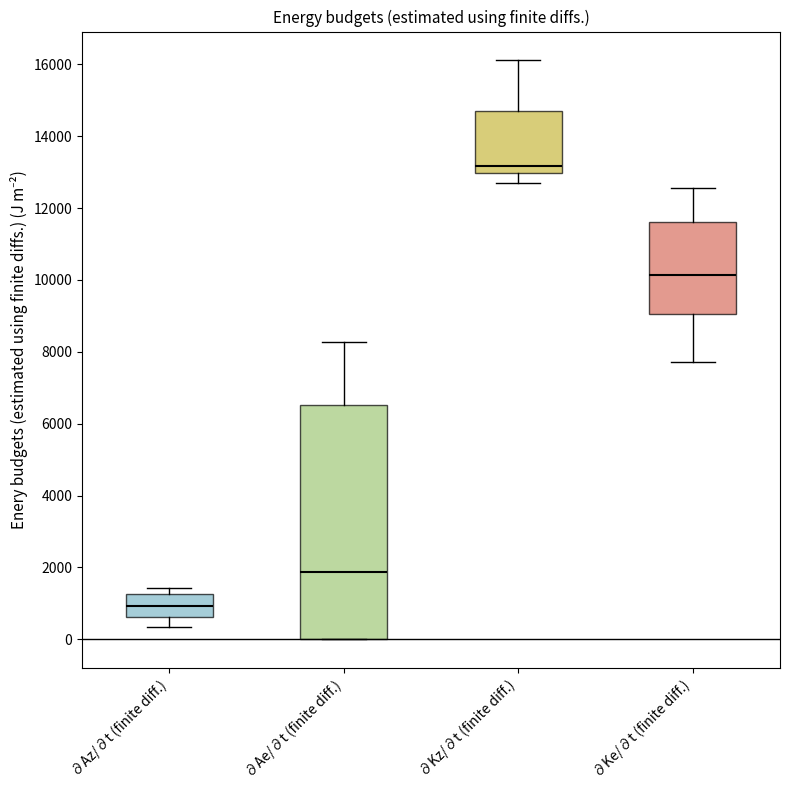

Reading left to right, transcribe this box plot: for each box, give where its median line is, the range the box spans, and where its two whiskers end, as read against the y-axis. The values are not printed on the chart, so give them approximately, as read against the axis.

∂Az/∂t (finite diff.): median 1000, box 600 to 1200, whiskers 400 to 1400
∂Ae/∂t (finite diff.): median 1800, box 0 to 6600, whiskers 0 to 8200
∂Kz/∂t (finite diff.): median 13200, box 13000 to 14800, whiskers 12600 to 16200
∂Ke/∂t (finite diff.): median 10200, box 9000 to 11600, whiskers 7800 to 12600